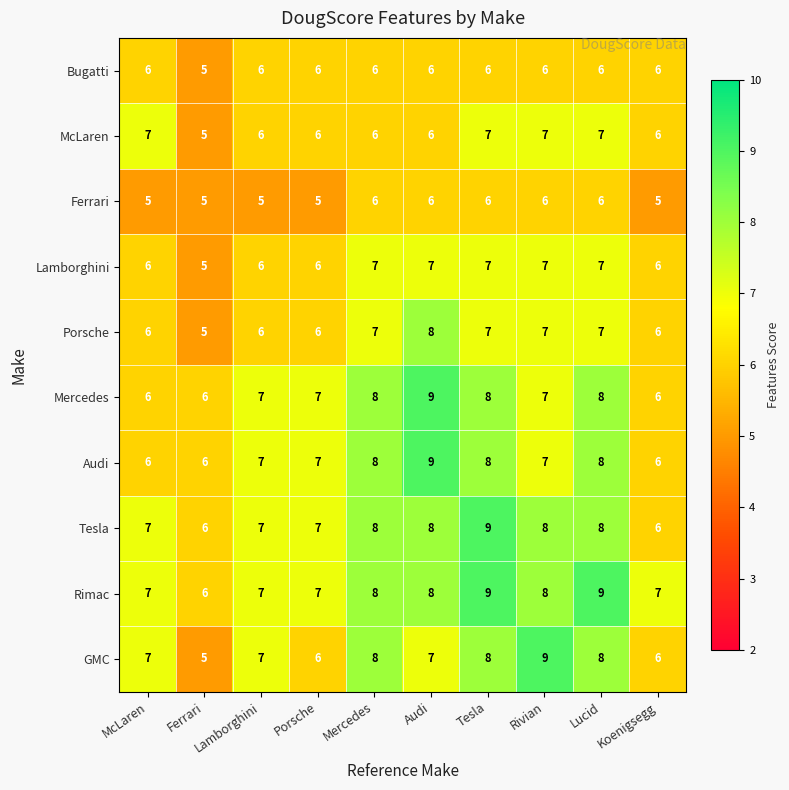

Between Ferrari and Mercedes, which series saw the biggest shift?

GMC